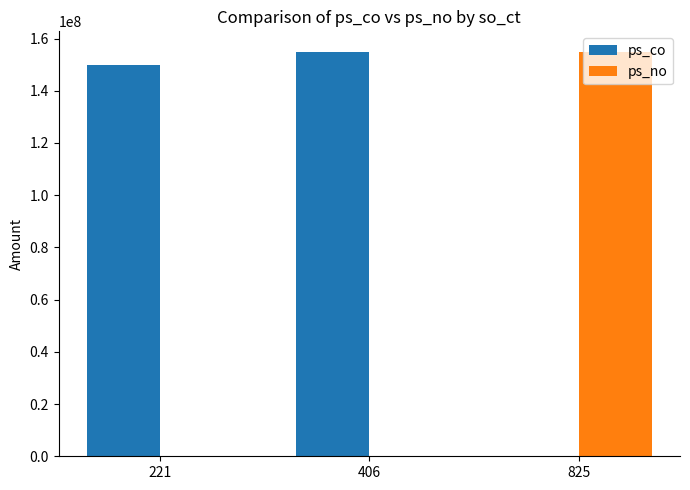

What is the sum of all ps_no values?

155000000